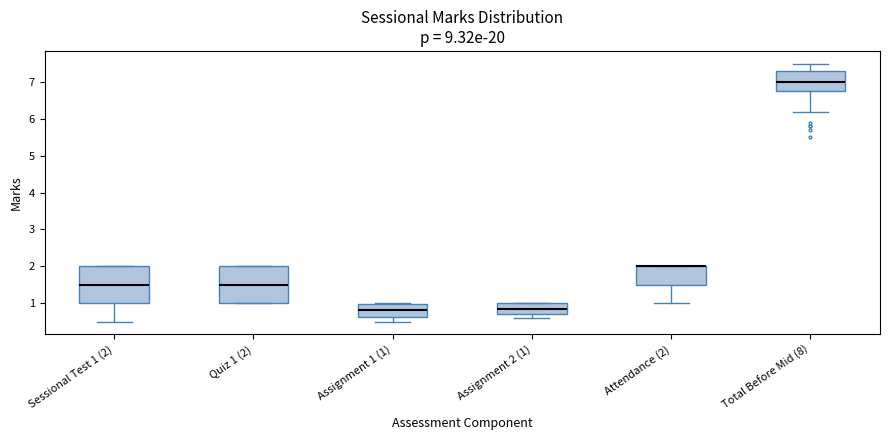

Where does the median line of the box for Total Before Mid (8) sit on the y-axis? The values are not printed on the chart, so give them approximately, as read against the axis.

7.0